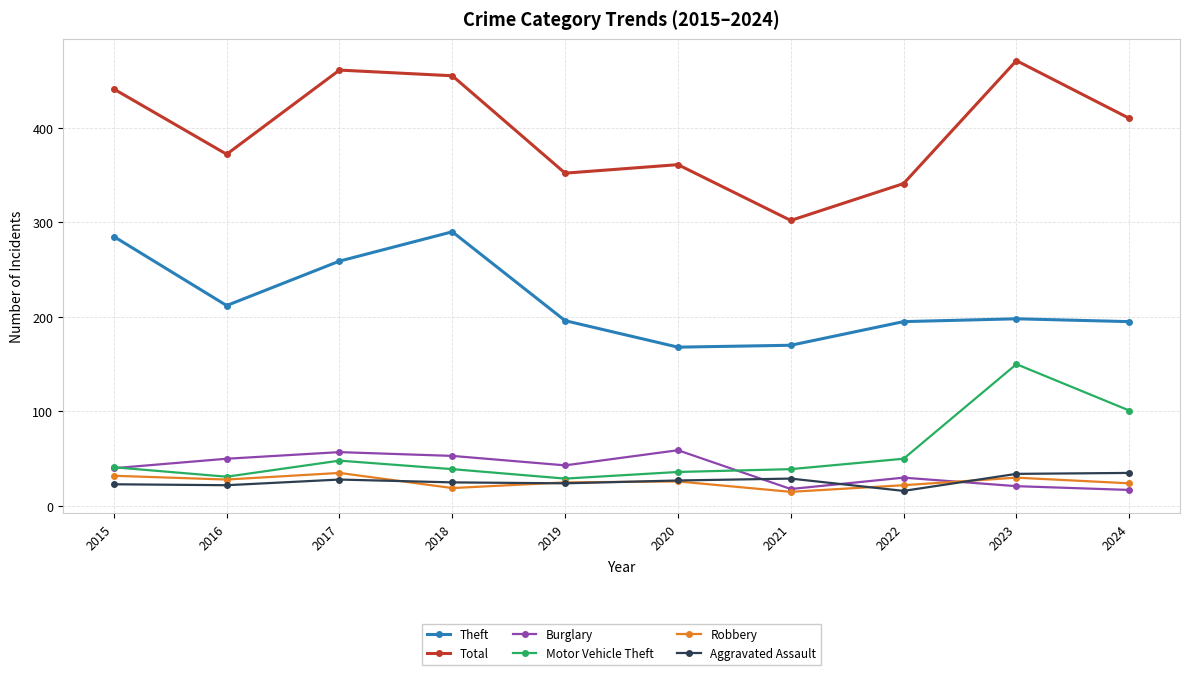

What is the value of the Burglary point at the 1st from the left?

40